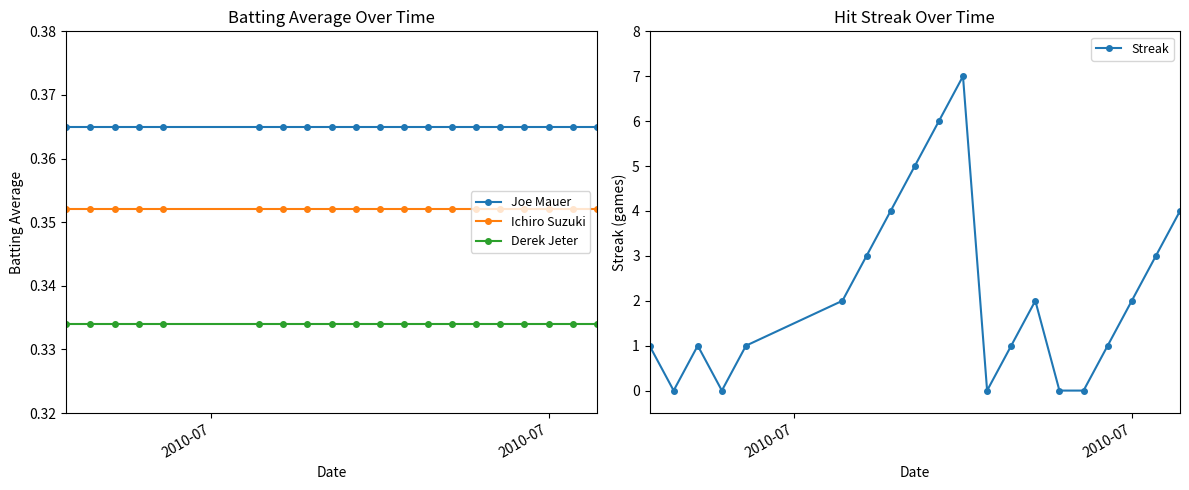

True or false: Ichiro Suzuki and Joe Mauer cross at least once.

False